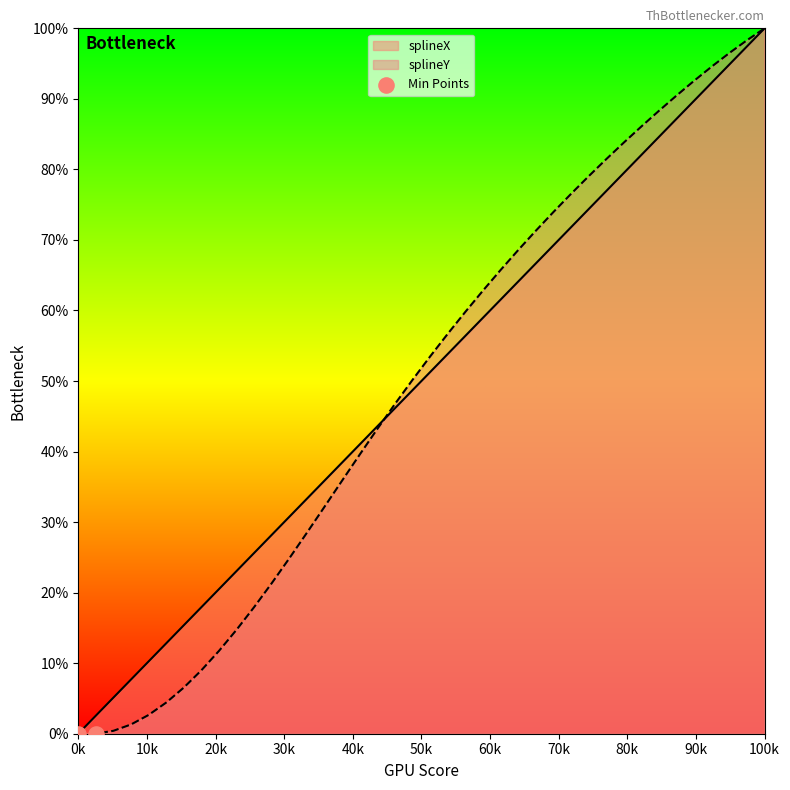

Which series contains the highest Y value?

splineX